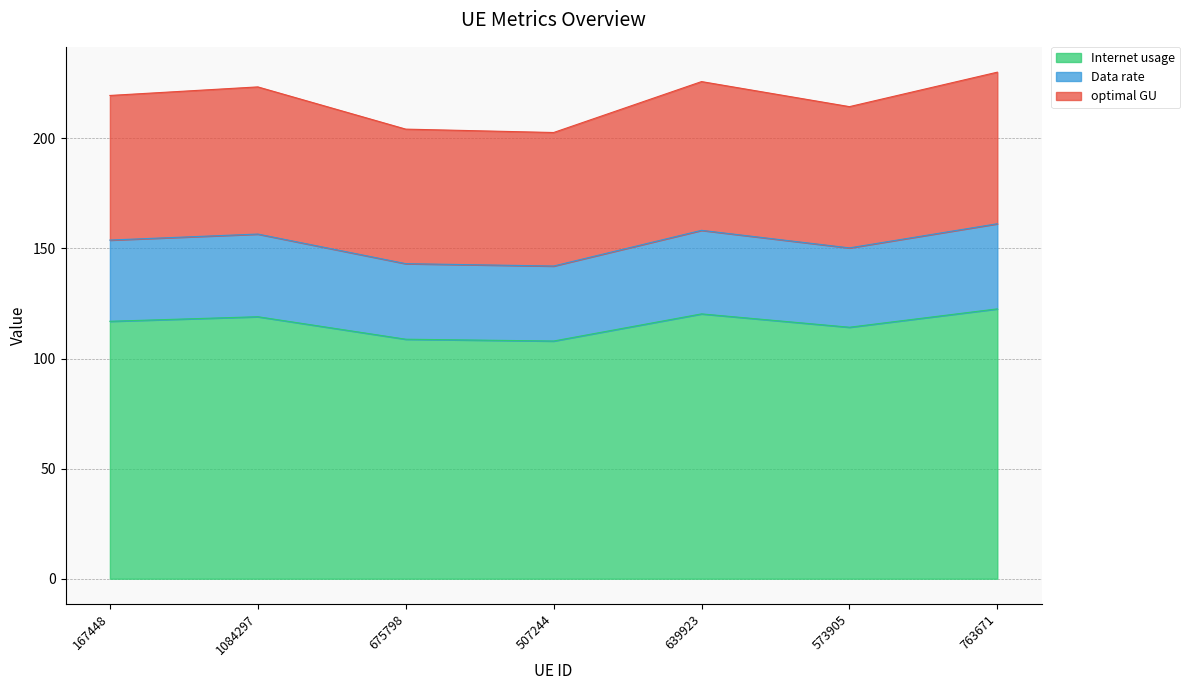

True or false: Internet usage has a value of 162.0 at 1084297.

False